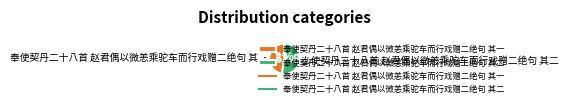

Which category has the smallest portion of the pie?

奉使契丹二十八首 赵君偶以微恙乘驼车而行戏赠二绝句 其一